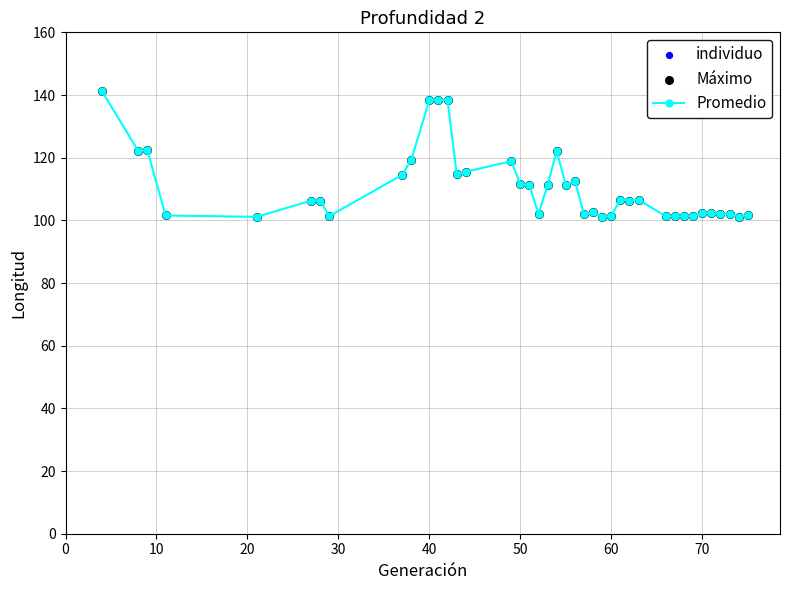

What is the greatest value displayed?

141.2